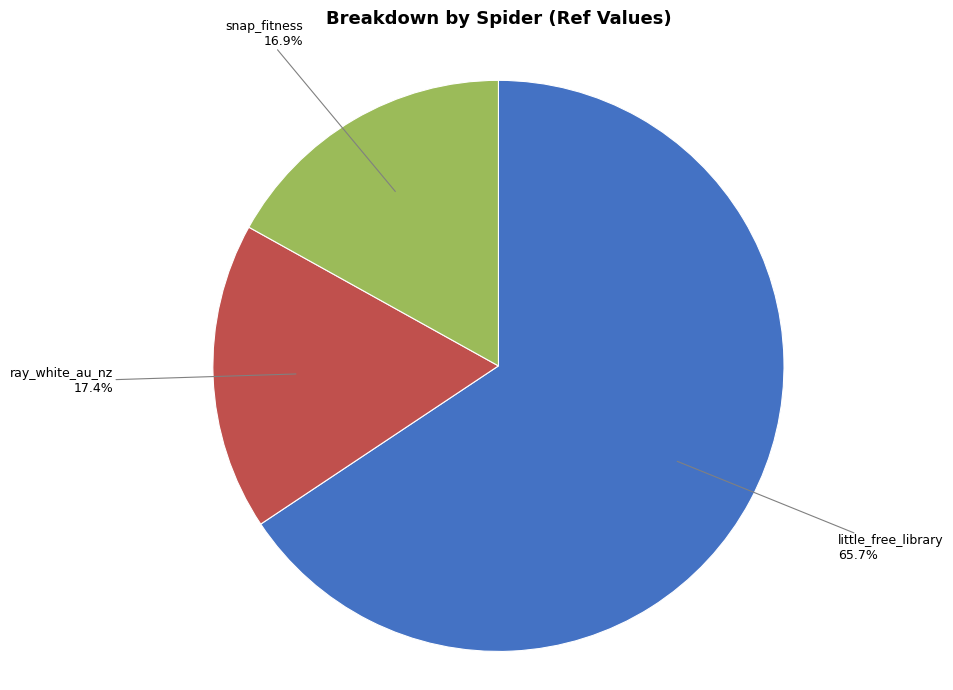

How many slices are in this pie chart?

3